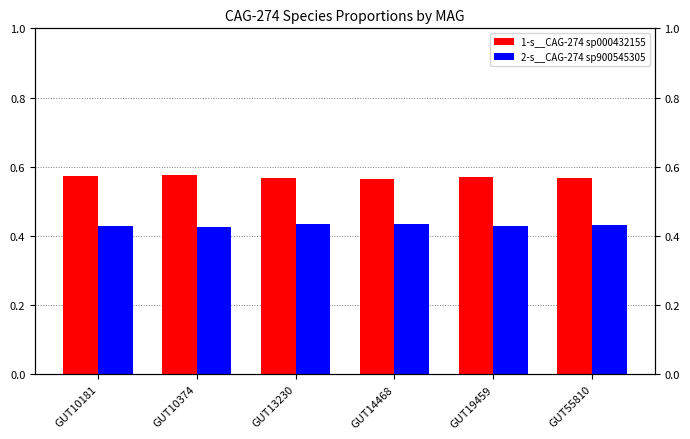

Which series has the largest range (max minus min)?

1-s__CAG-274 sp000432155